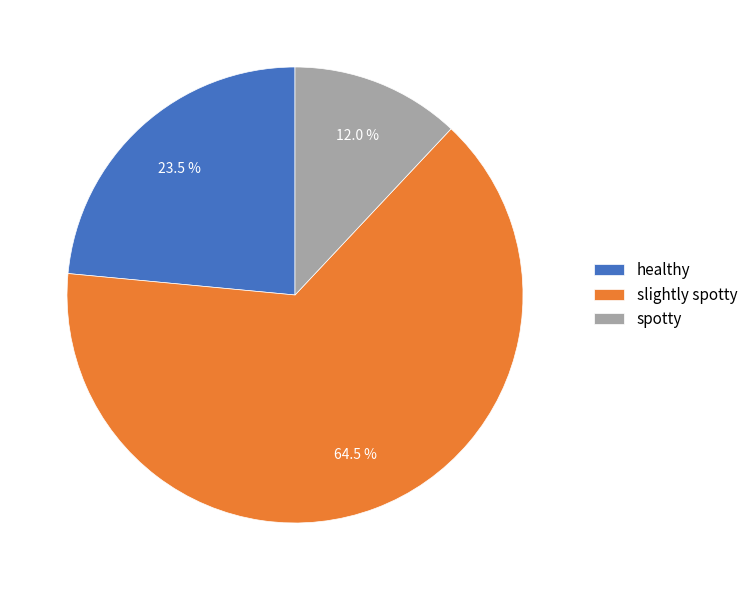

Which category has the biggest portion of the pie?

slightly spotty